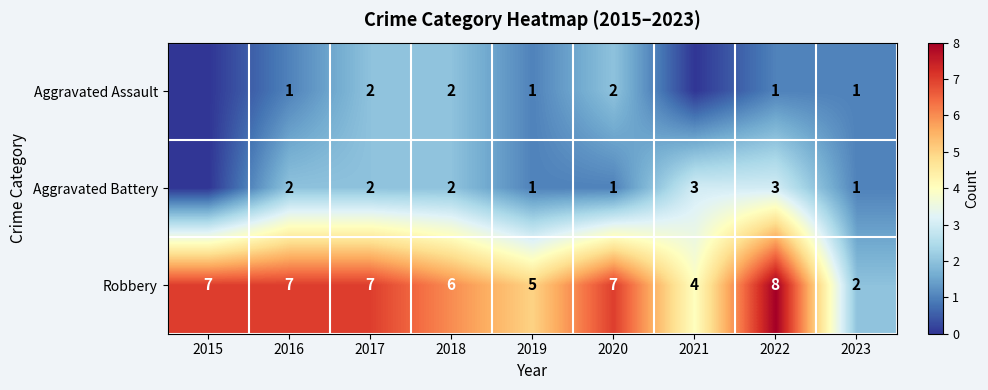

At how many categories does at least one series exceed 6?

5